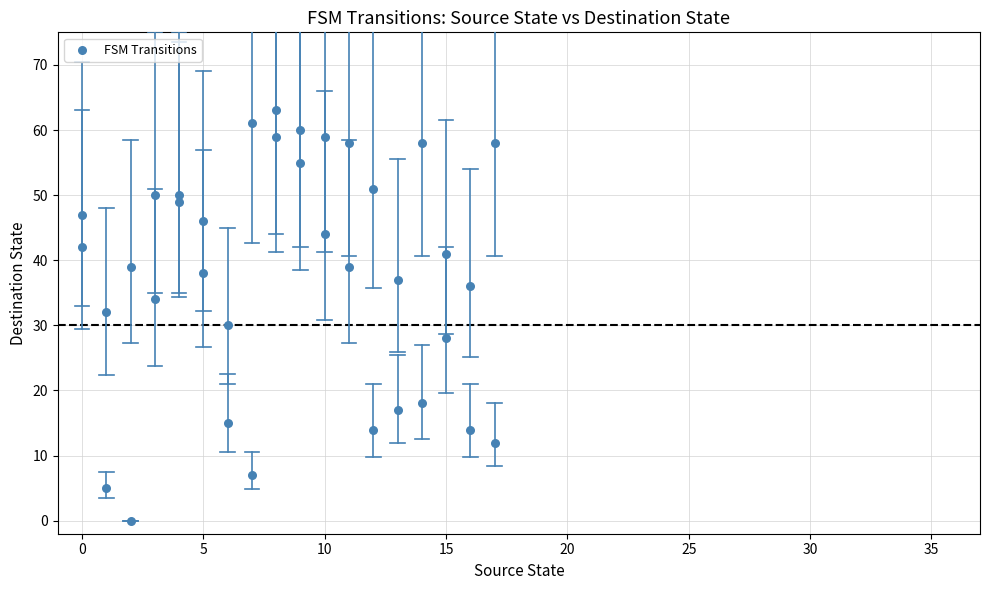

What is the range of X values (max minus min)?

17